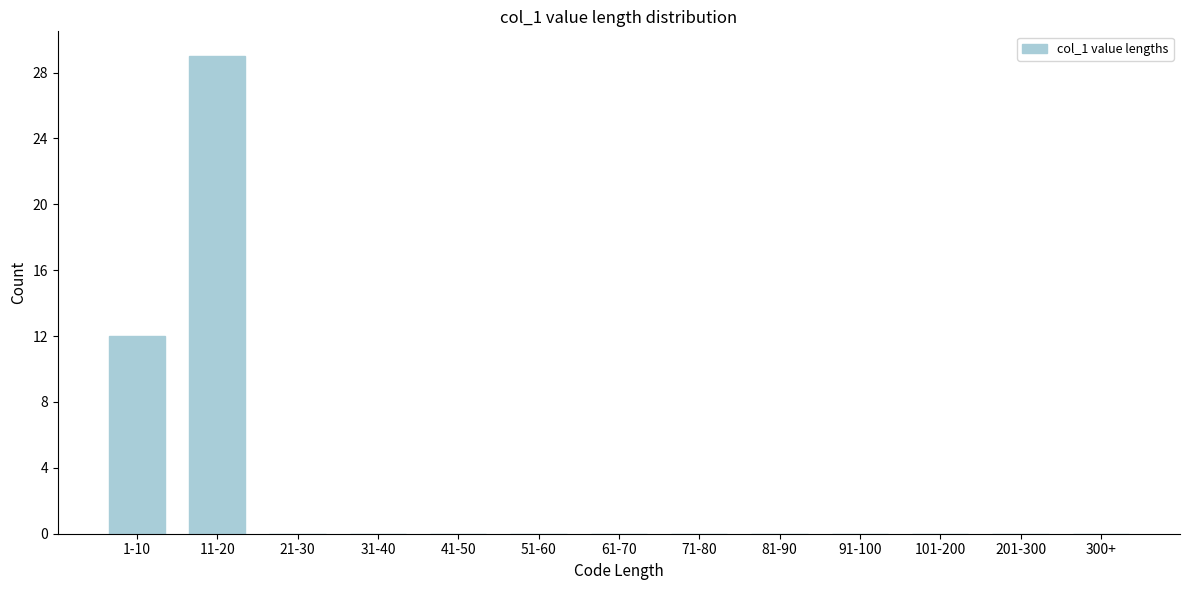

Reading left to right, extract all data points from this chart.

1-10=12	11-20=29	21-30=0	31-40=0	41-50=0	51-60=0	61-70=0	71-80=0	81-90=0	91-100=0	101-200=0	201-300=0	300+=0